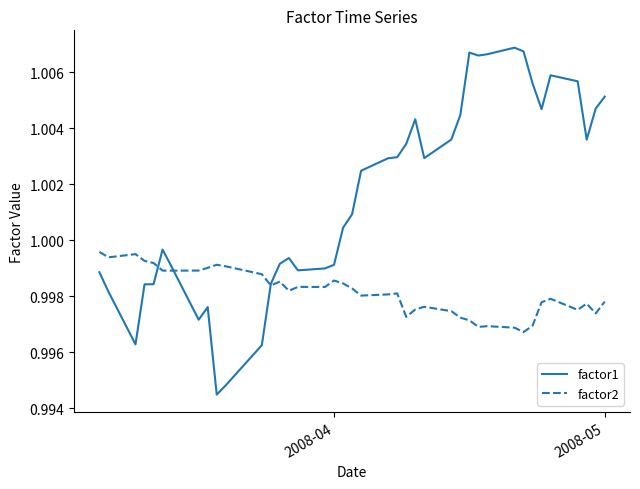

Which series has the largest total across all categories?

factor1